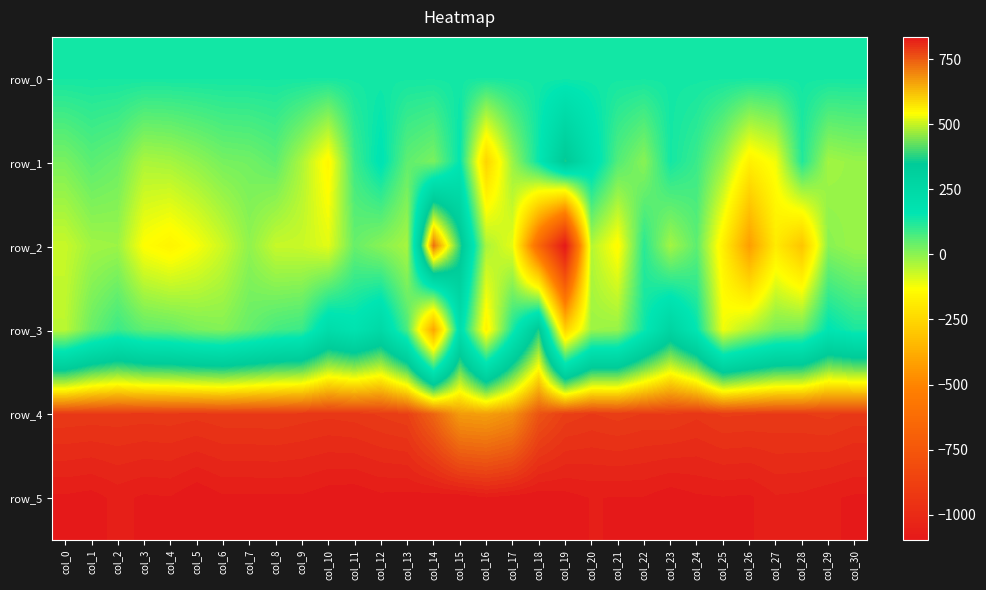

Reading left to right, extract all data points from this chart.

row_0: 134.7	134.7	134.8	134.8	134.9	134.9	135.0	135.0	135.1	135.1	135.1	135.2	135.3	135.3	135.3	135.4	135.5	135.5	135.5	135.6	135.7	135.7	135.7	135.8	135.9	135.9	135.9	135.9	136.0	136.0	136.1
row_1: 20.0	56.0	36.0	-36.0	-29.0	-5.0	23.0	29.0	51.0	-38.0	-154.0	88.0	171.0	50.0	19.0	158.0	-259.0	-18.0	150.0	365.0	202.0	65.0	3.0	135.0	92.0	-13.0	-175.0	-117.0	120.0	-27.0	-13.0
row_2: -69.0	-25.0	-19.0	-134.0	-162.0	-125.0	-73.0	-6.0	-67.0	-70.0	-99.0	40.0	3.0	-32.0	724.0	387.0	-34.0	-102.0	-650.0	-1098.0	-46.0	-144.0	110.0	-27.0	52.0	-176.0	-424.0	-191.0	-306.0	3.0	-18.0
row_3: -54.0	38.0	91.0	50.0	43.0	20.0	9.0	43.0	79.0	91.0	222.0	179.0	249.0	73.0	-400.0	208.0	-168.0	125.0	371.0	-266.0	-19.0	-13.0	140.0	284.0	156.0	-115.0	-40.0	22.0	30.0	165.0	127.0
row_4: 791.0	792.0	792.0	793.0	792.0	794.0	791.0	791.0	790.0	793.0	795.0	793.0	788.0	783.0	736.0	667.0	662.0	681.0	757.0	784.0	790.0	786.0	790.0	789.0	795.0	788.0	789.0	790.0	790.0	787.0	792.0
row_5: 829.0	831.0	825.0	829.0	828.0	835.0	829.0	829.0	829.0	829.0	833.0	834.0	830.0	831.0	833.0	834.0	828.0	832.0	834.0	831.0	827.0	828.0	828.0	833.0	829.0	828.0	829.0	821.0	822.0	826.0	829.0